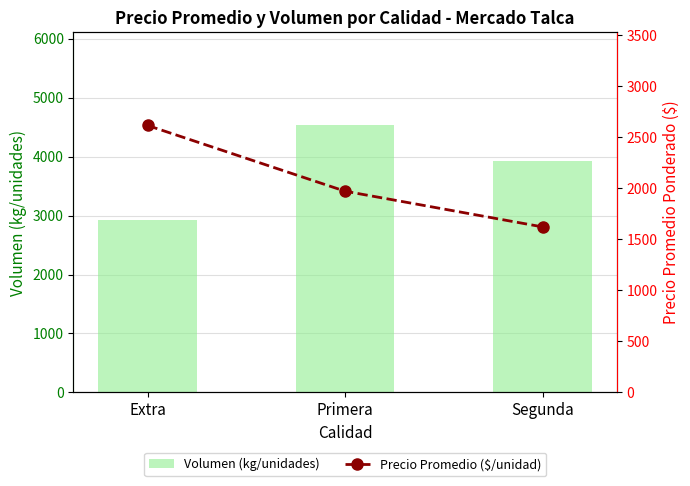

What is the sum of the Volumen (kg/unidades) values at Segunda and Primera?

8444.5